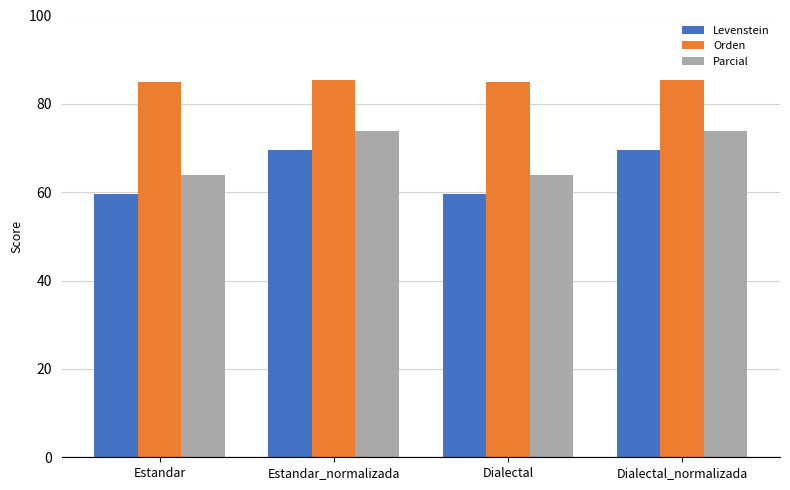

What is the spread (max minus min) of values at Dialectal_normalizada?

16.0